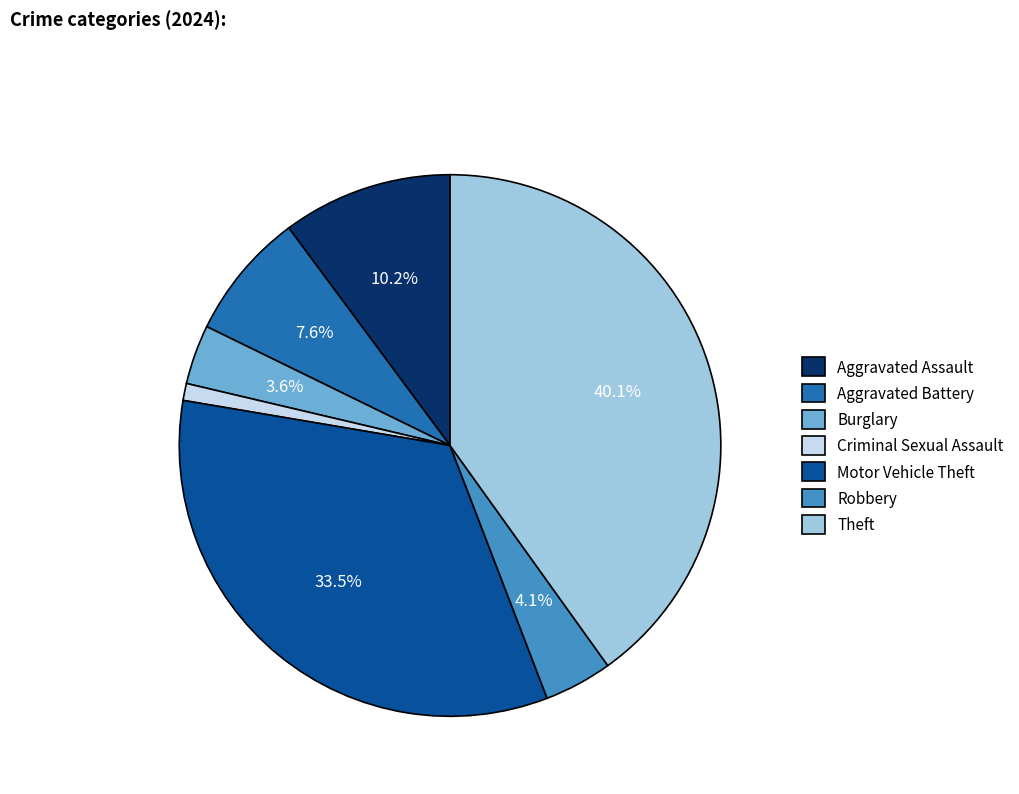

The Aggravated Battery slice represents 1% of the pie. True or false?

False